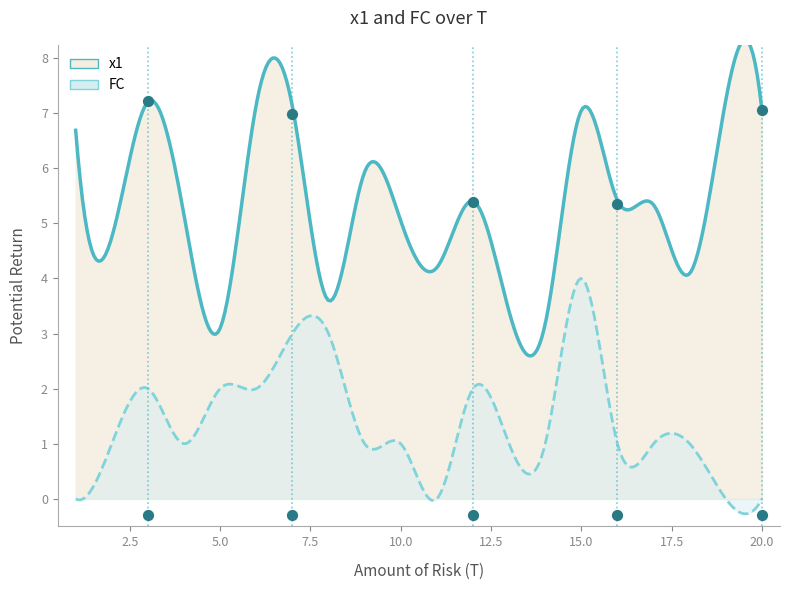

Is the value of x1 at 11 greater than the value of FC at 17?

Yes